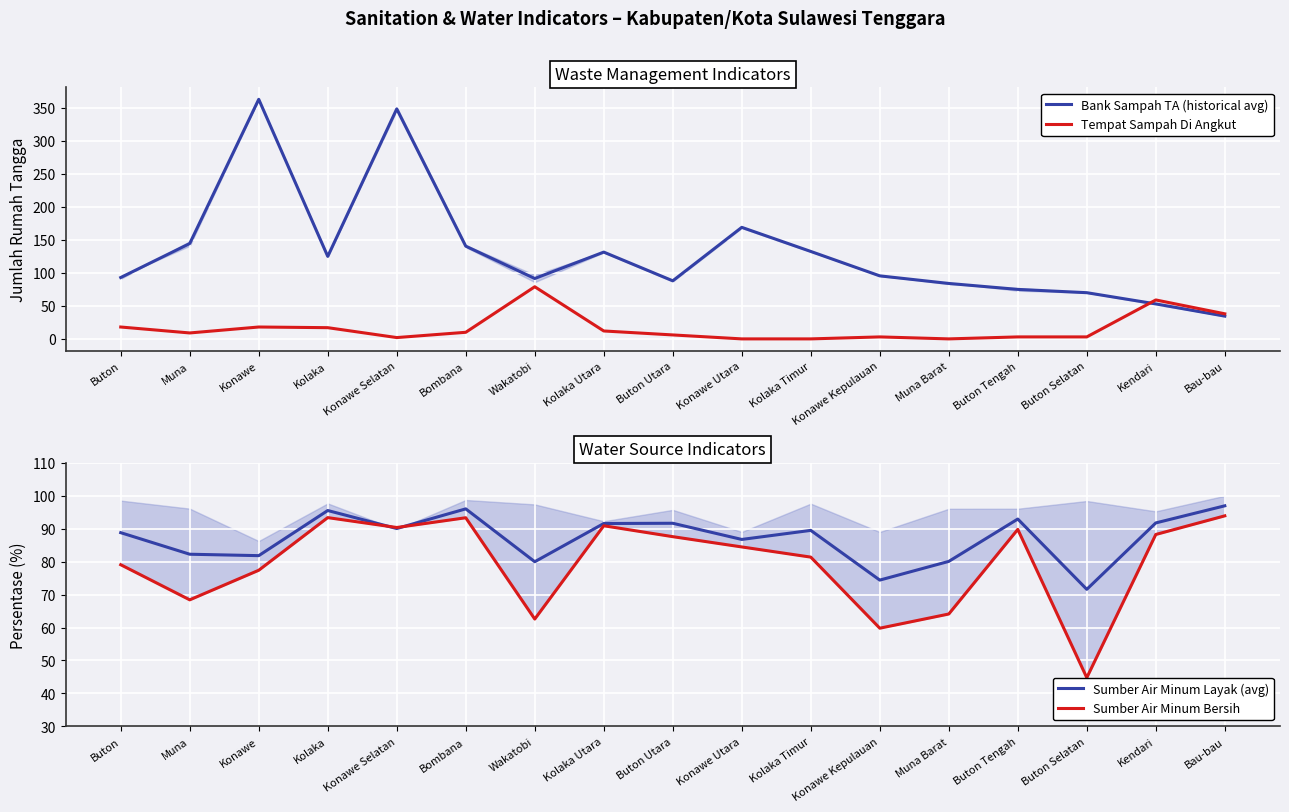

What is the label of the 1st point from the left?

Buton